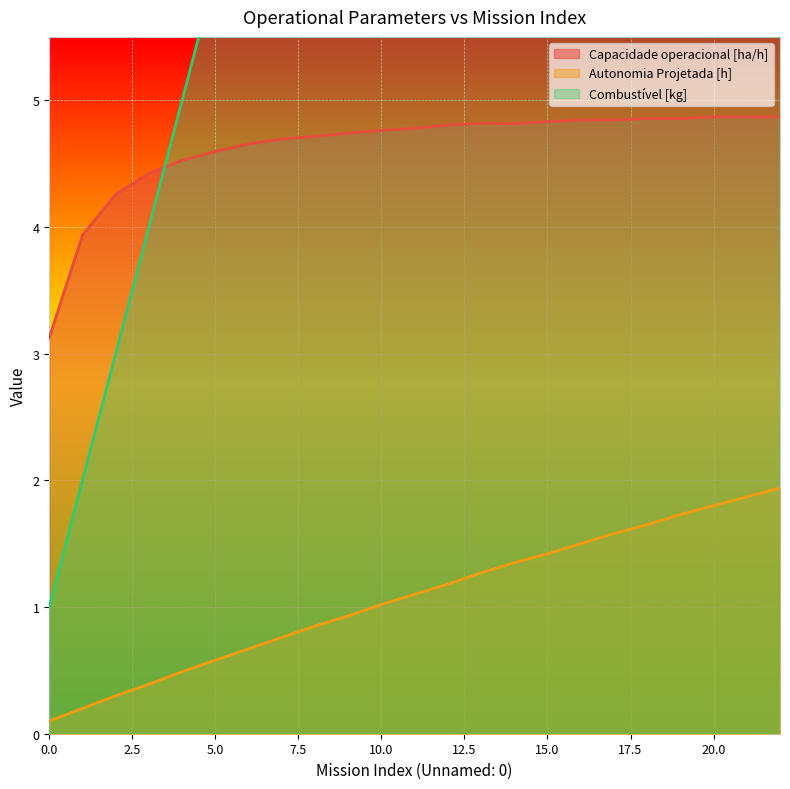

True or false: Autonomia Projetada [h] has a value of 1.5 at 16.

True